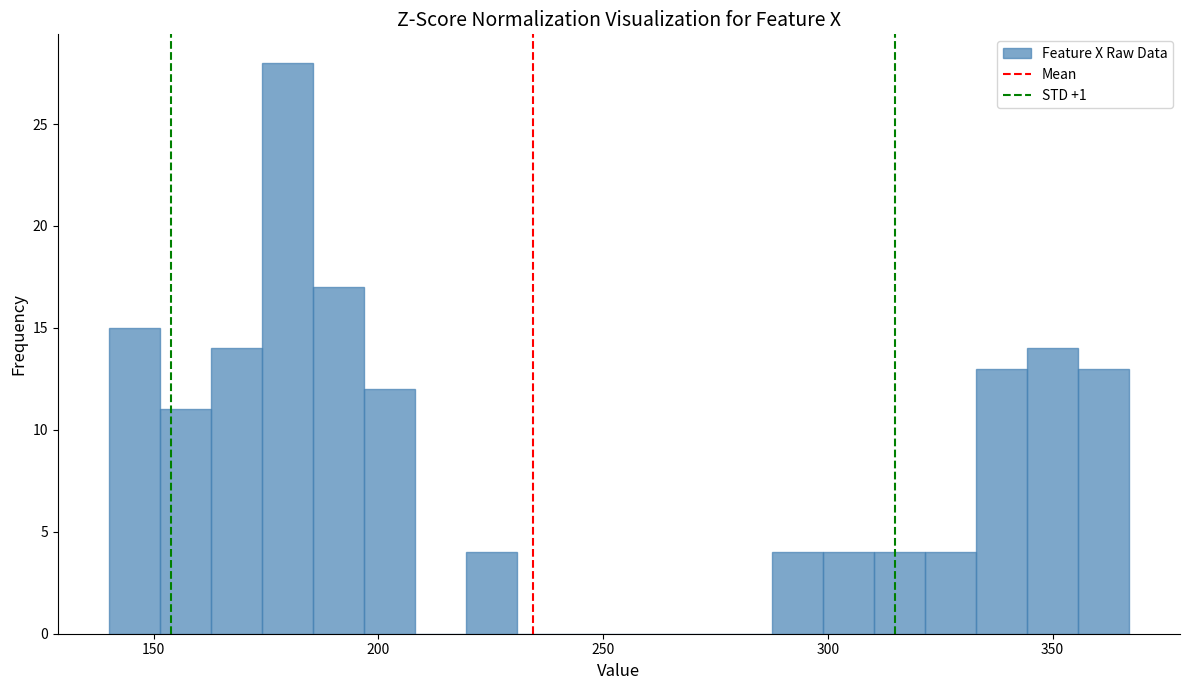

Around what value on the x-axis is the tallest bar? Give the approximate position of its centre, as read against the axis.

180